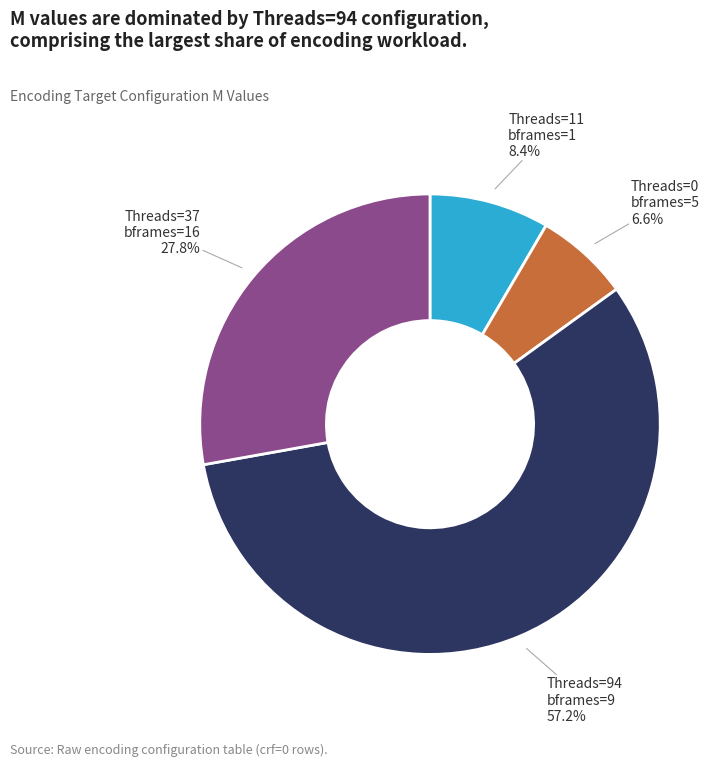

Is there any slice that represents more than half of the pie?

Yes